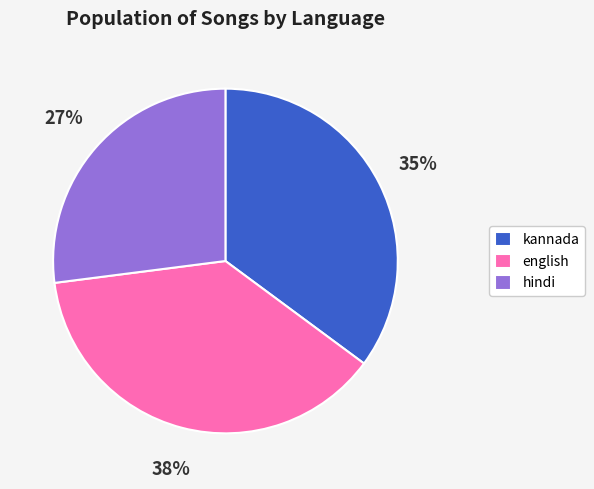

How many segments does this pie chart have?

3